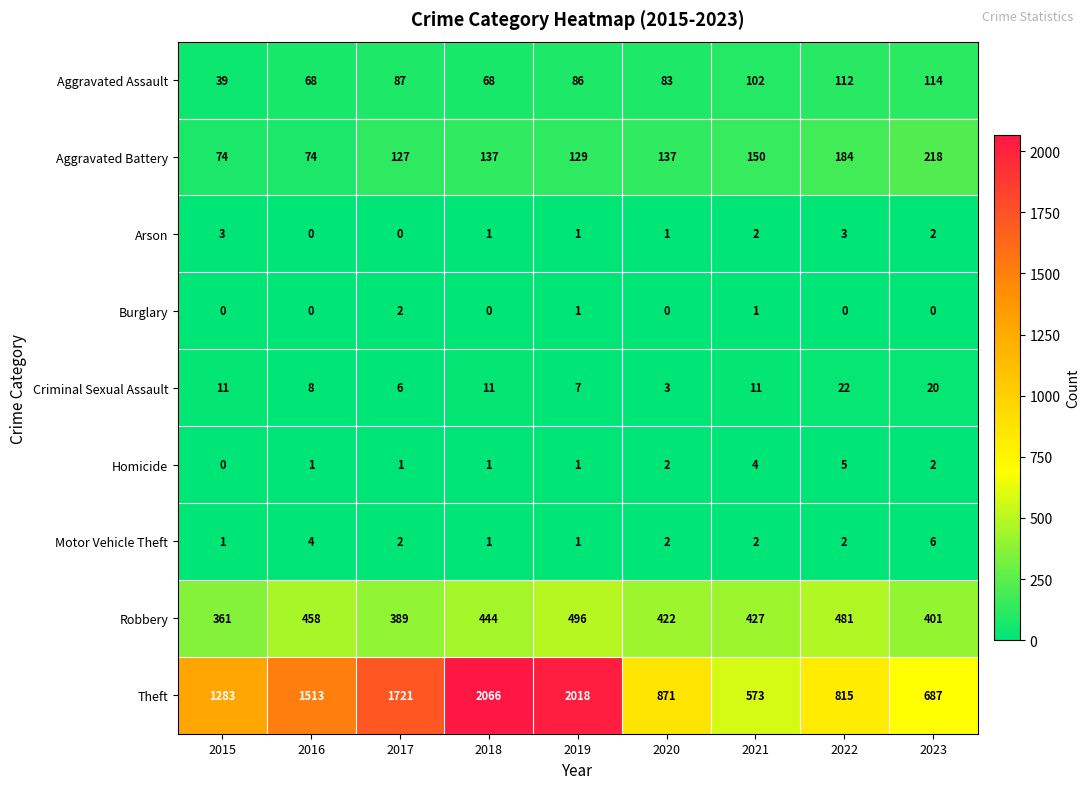

At which label is Aggravated Assault closest to 76?

2020